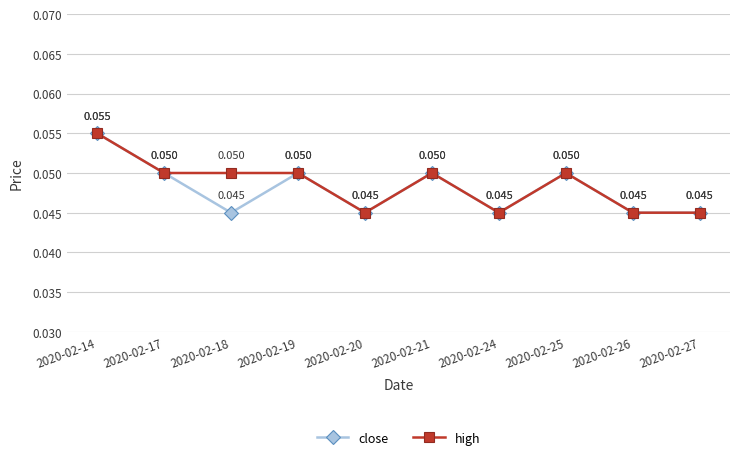

How many distinct data groups are displayed?

2